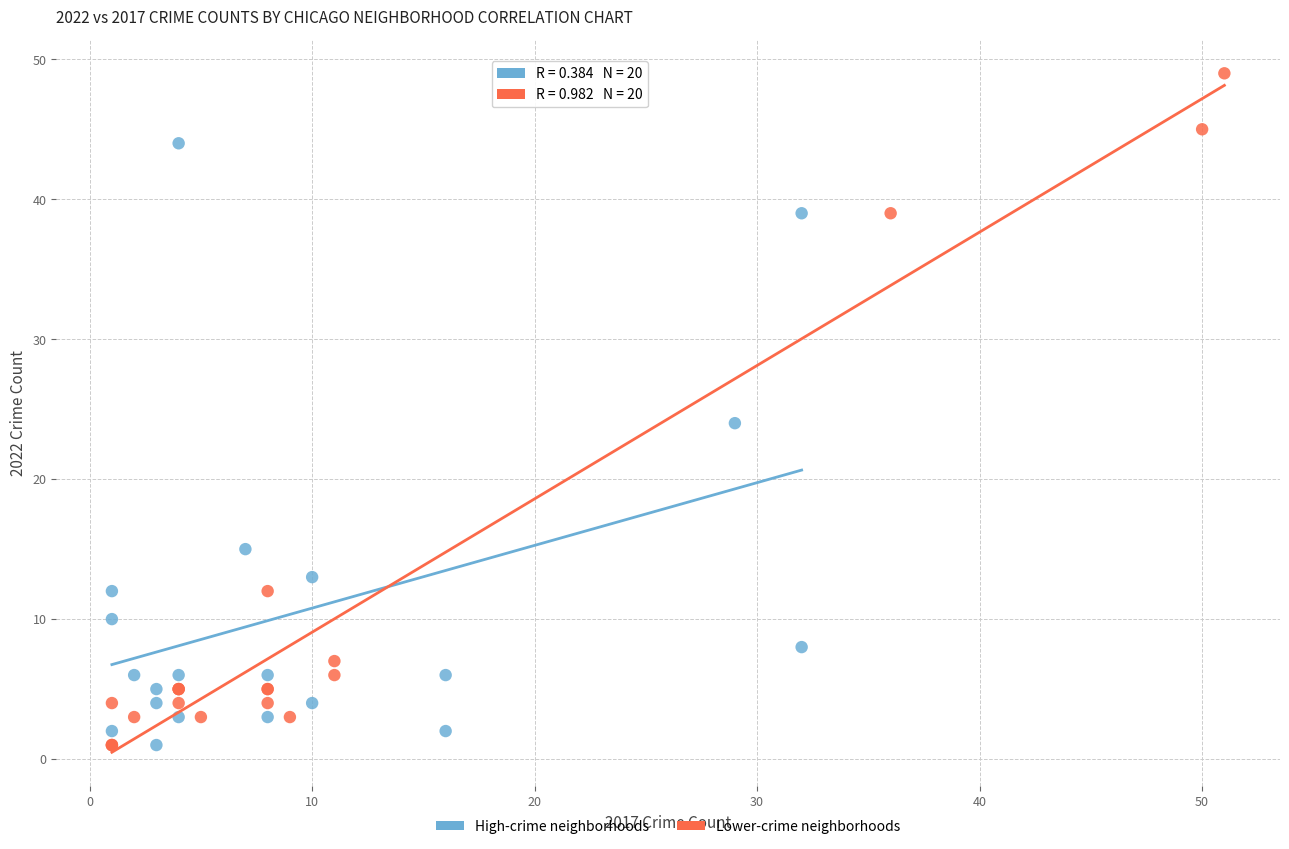

Which series has the widest spread of Y values?

Lower-crime neighborhoods